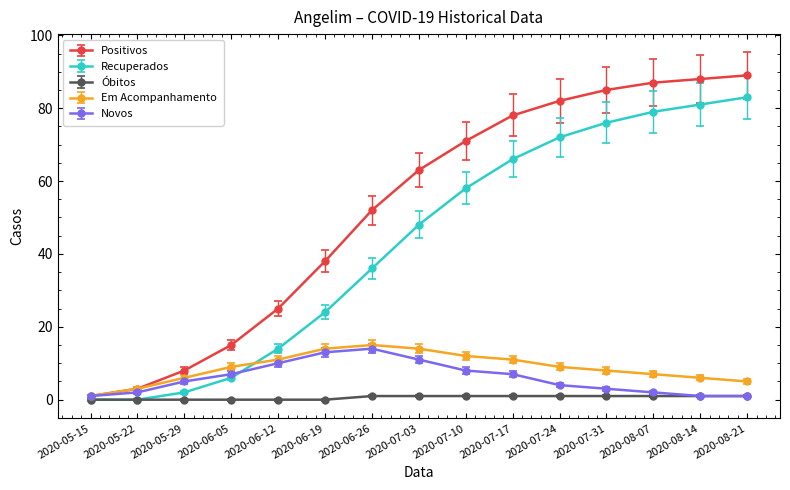

The Positivos series shows 151 at 2020-08-21. True or false?

False